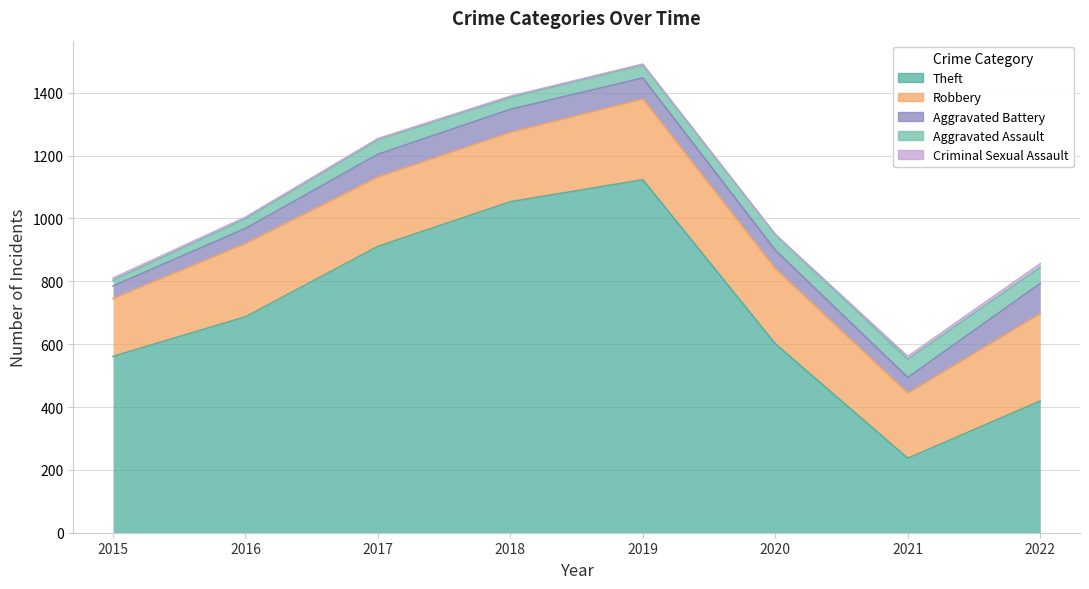

True or false: Theft has more than 1 interior local peaks.

False